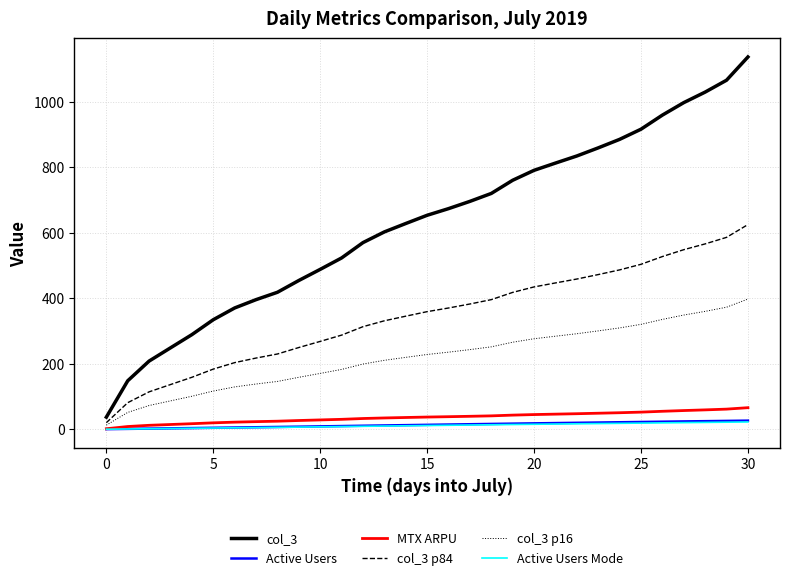

Which series has the largest total across all categories?

col_3